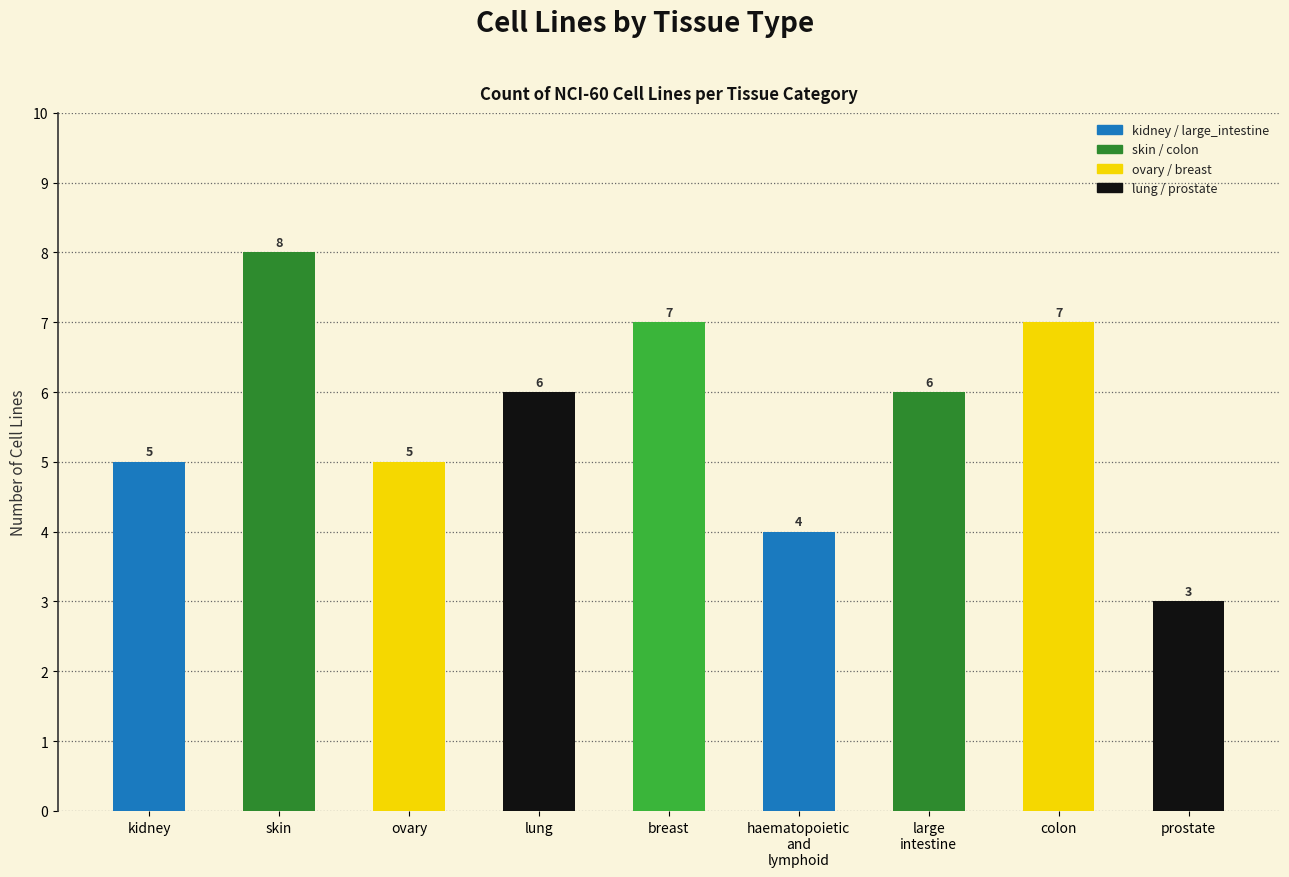

What is the change in value from skin to colon?

-1